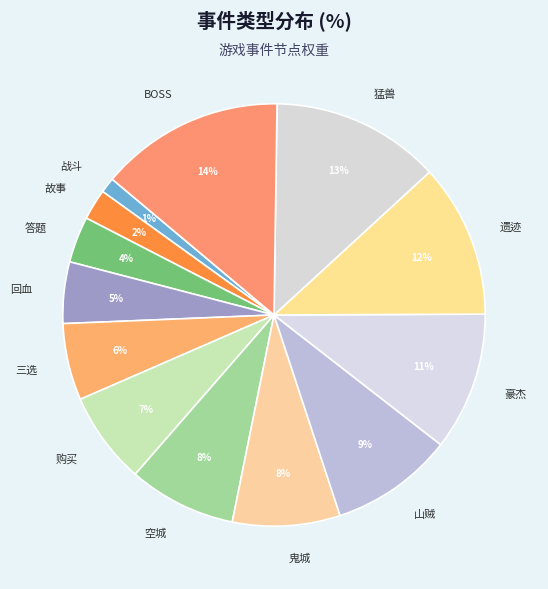

Between 遗迹 and 山贼, which is larger?

遗迹